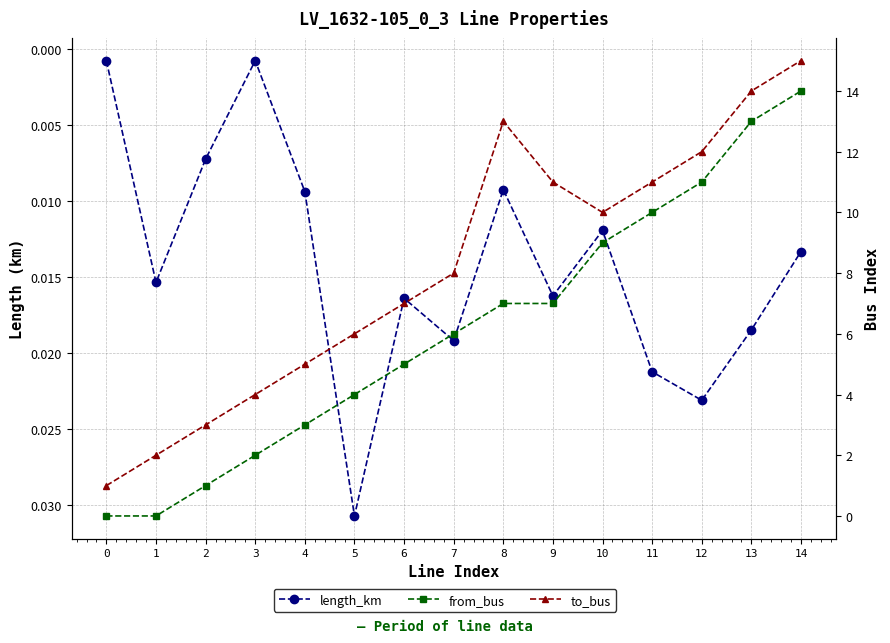

The value of to_bus at 8 is 22.1. True or false?

False